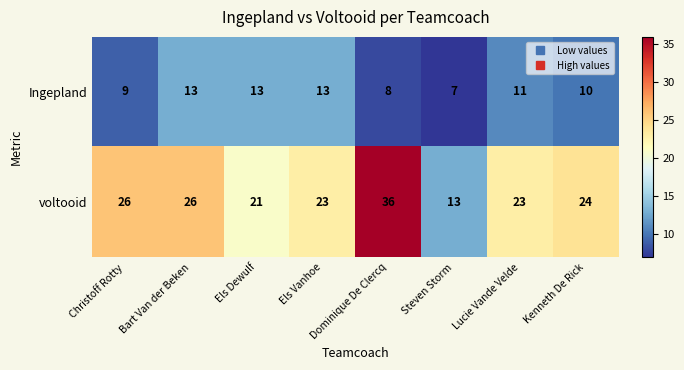

Count the number of categories in the chart.

8